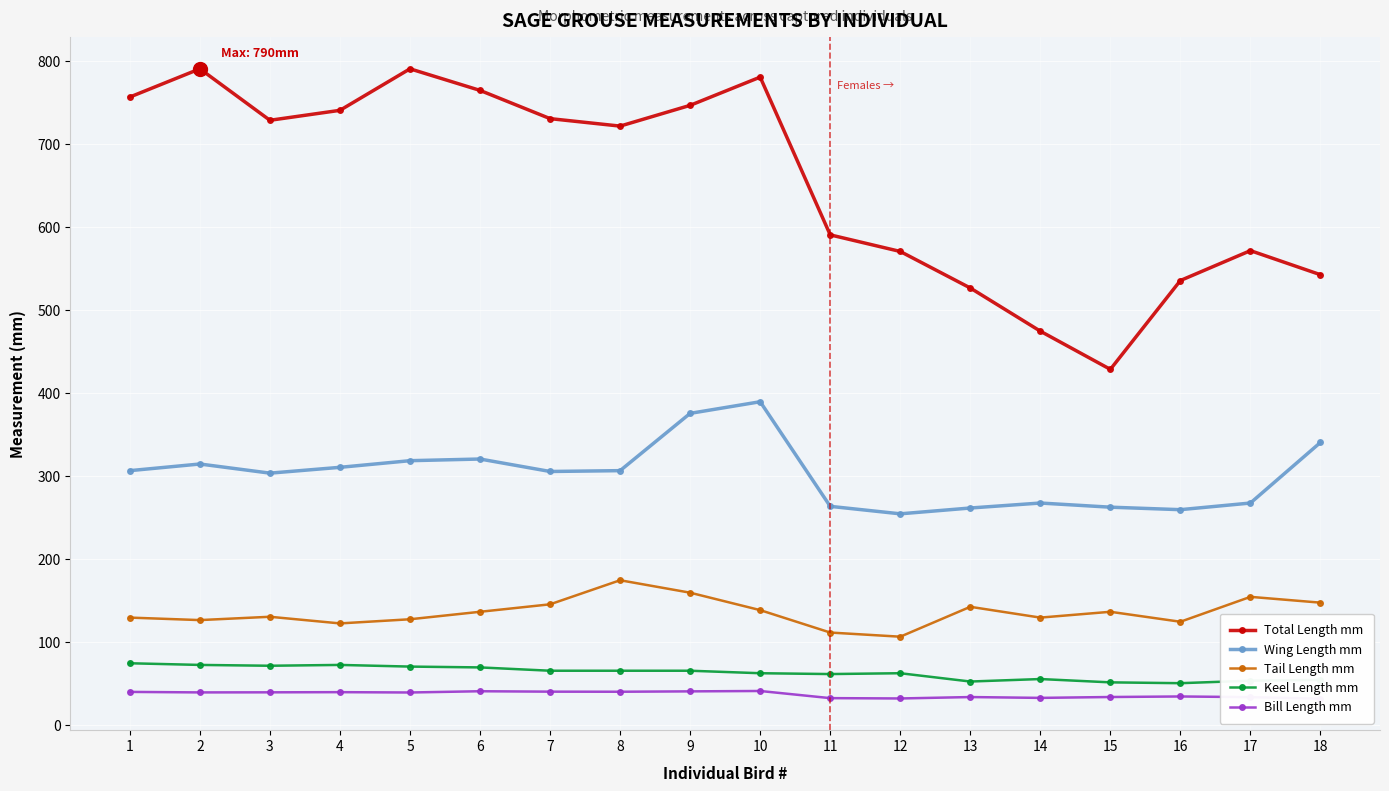

Which series has the largest total across all categories?

Total Length mm